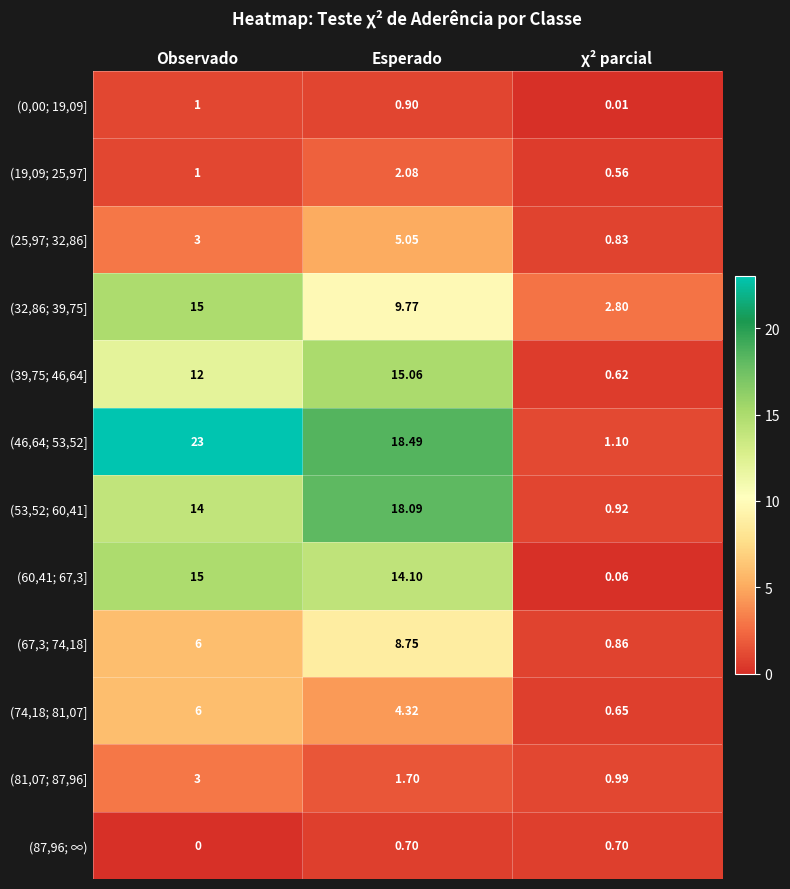

List the labels in order of (67,3; 74,18] value, smallest first.

χ² parcial, Observado, Esperado